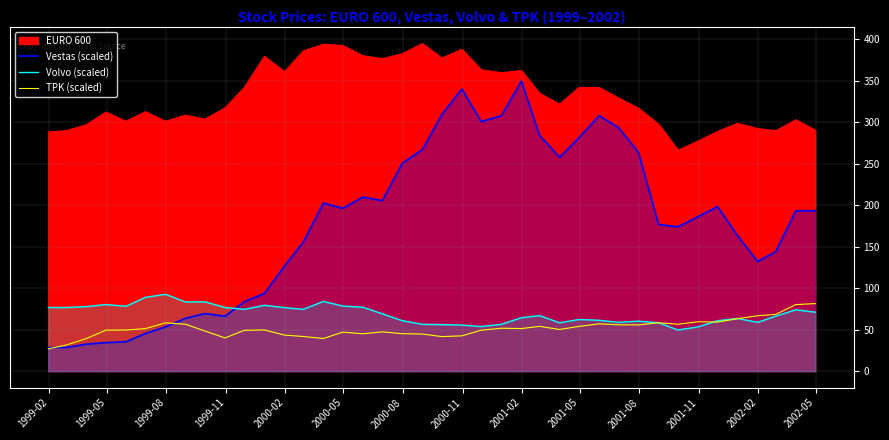

What is the difference between the maximum and minimum values in the TPK (scaled) series?

54.6